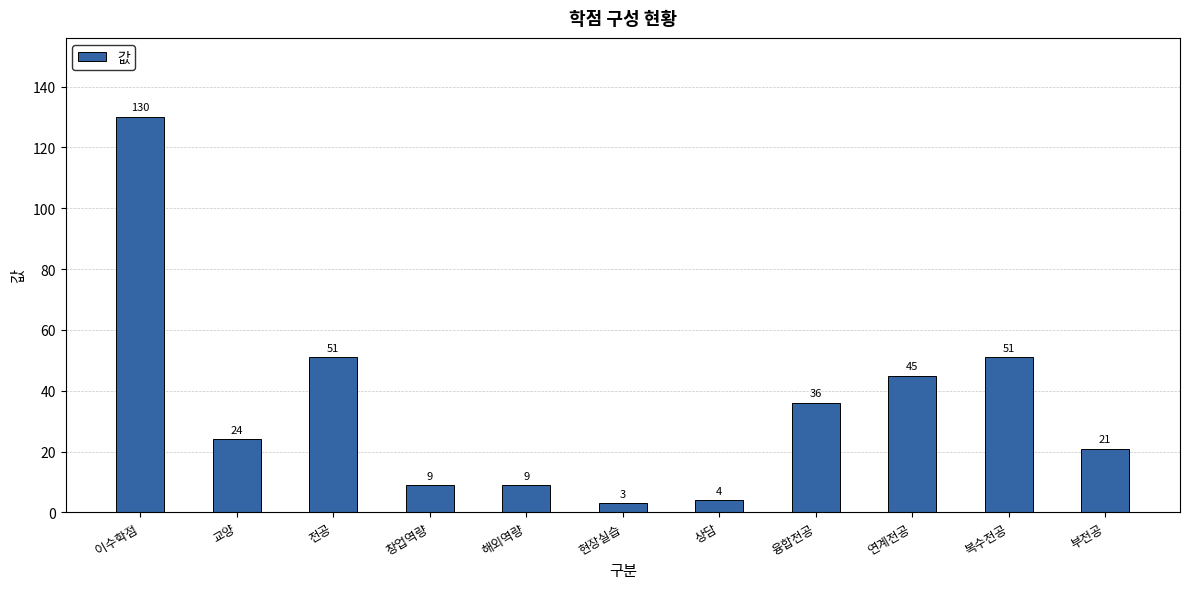

Reading left to right, transcribe all the data shown in this chart.

130	24	51	9	9	3	4	36	45	51	21